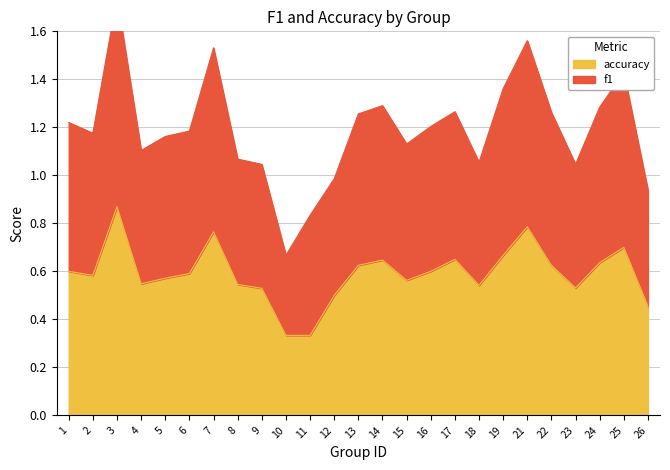

At which category does f1 reach its first local valley?

2